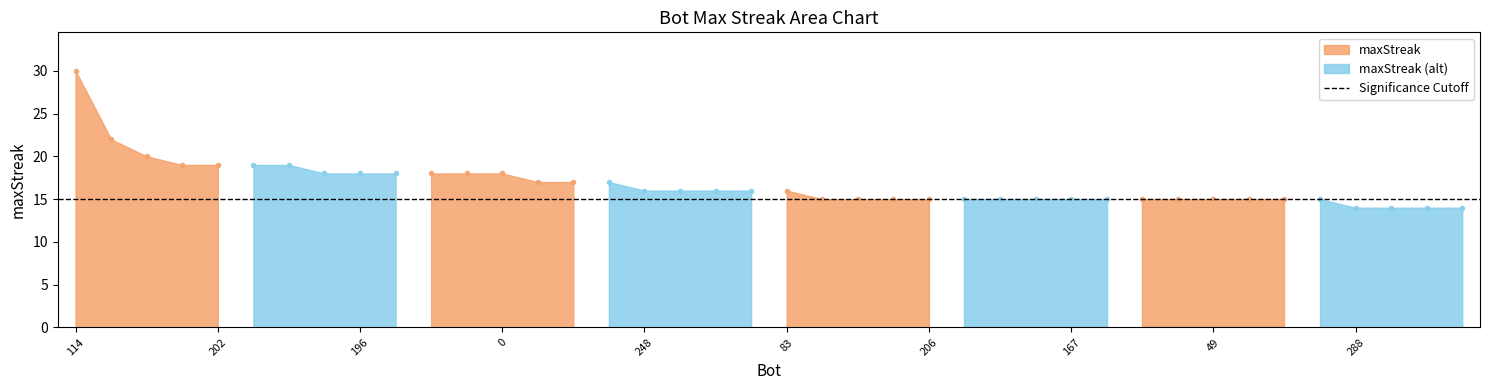

True or false: the data has more than 1 interior local peaks.

False